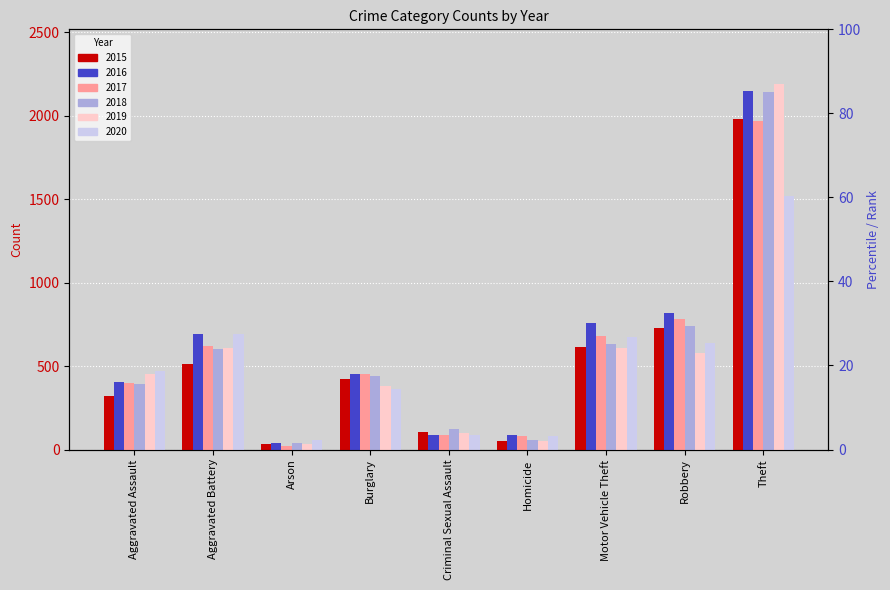

What is the difference between the 2019 values at Aggravated Battery and Homicide?

555